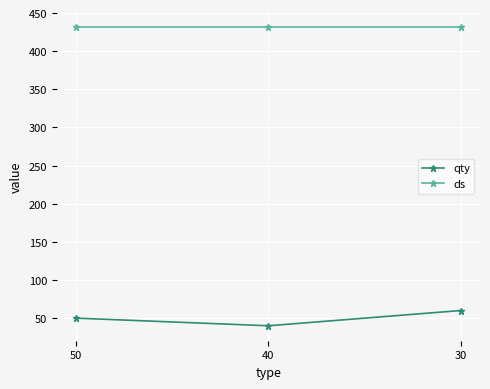

What is the value of the ds point at the 1st from the left?

432